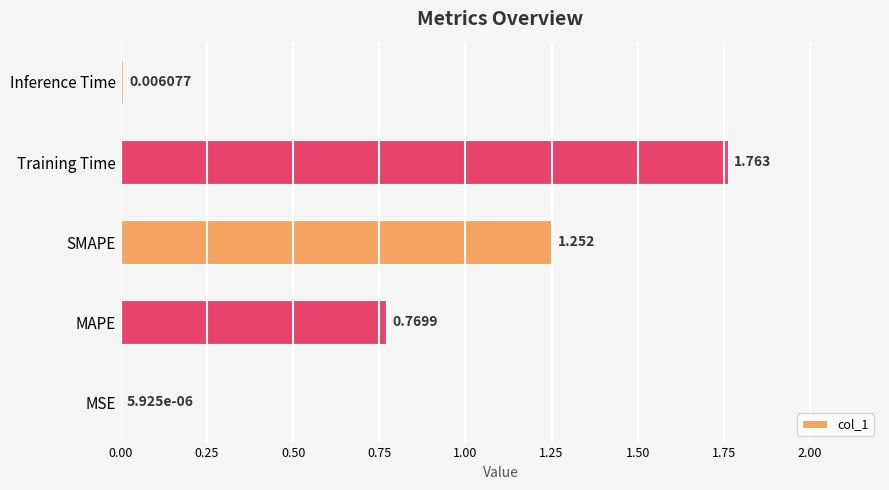

Between Training Time and SMAPE, which is larger?

Training Time